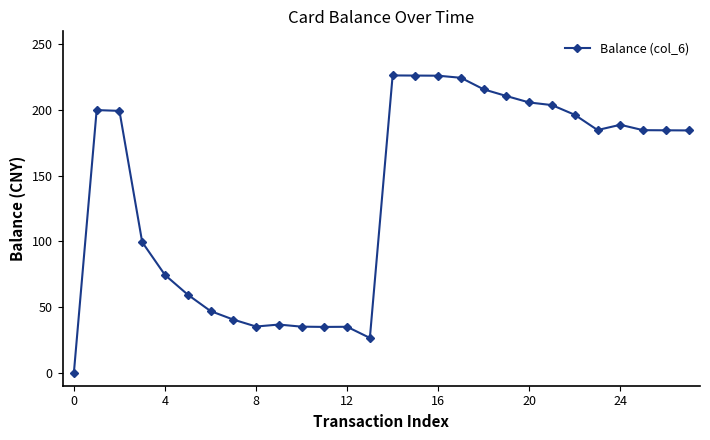

True or false: the data has more than 2 interior local peaks.

True